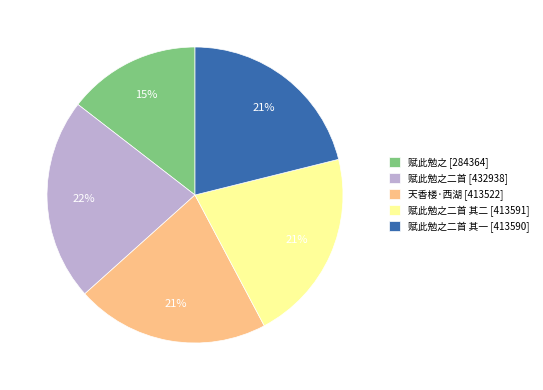

The 赋此勉之二首 其一 [413590] slice represents 34% of the pie. True or false?

False